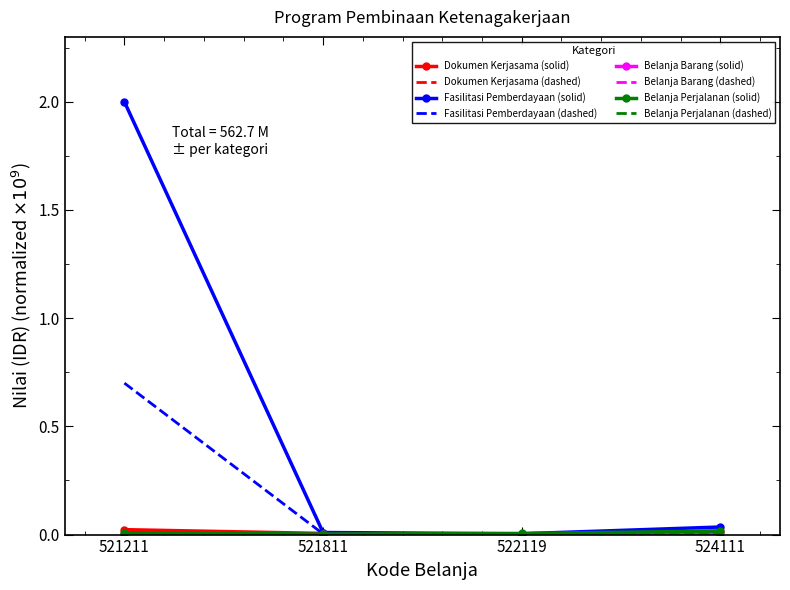

Which label corresponds to the largest value in the chart?

521211